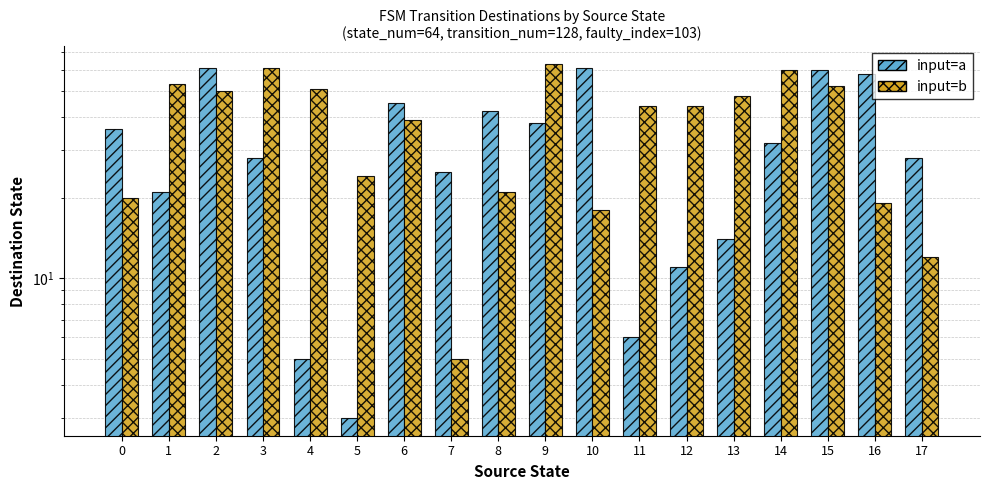

The input=b series shows 25 at 6. True or false?

False